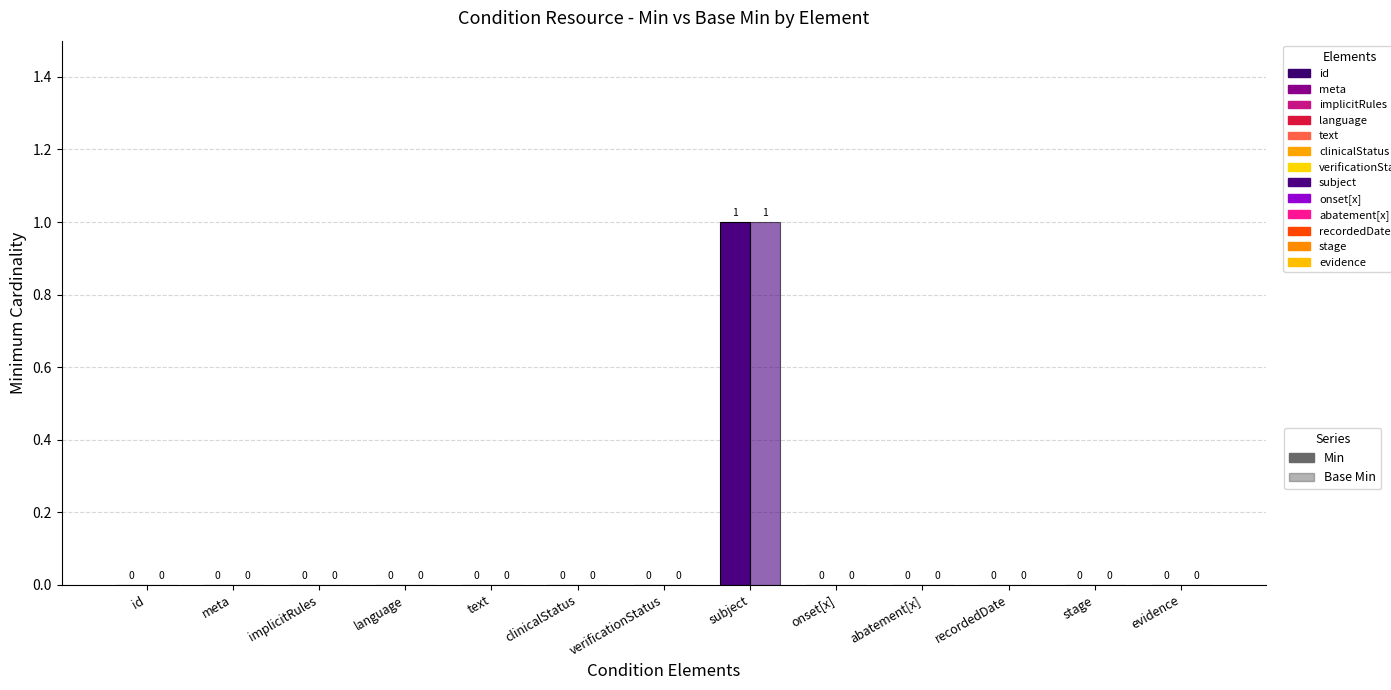

What is the label of the 12th bar from the left?

Condition.stage